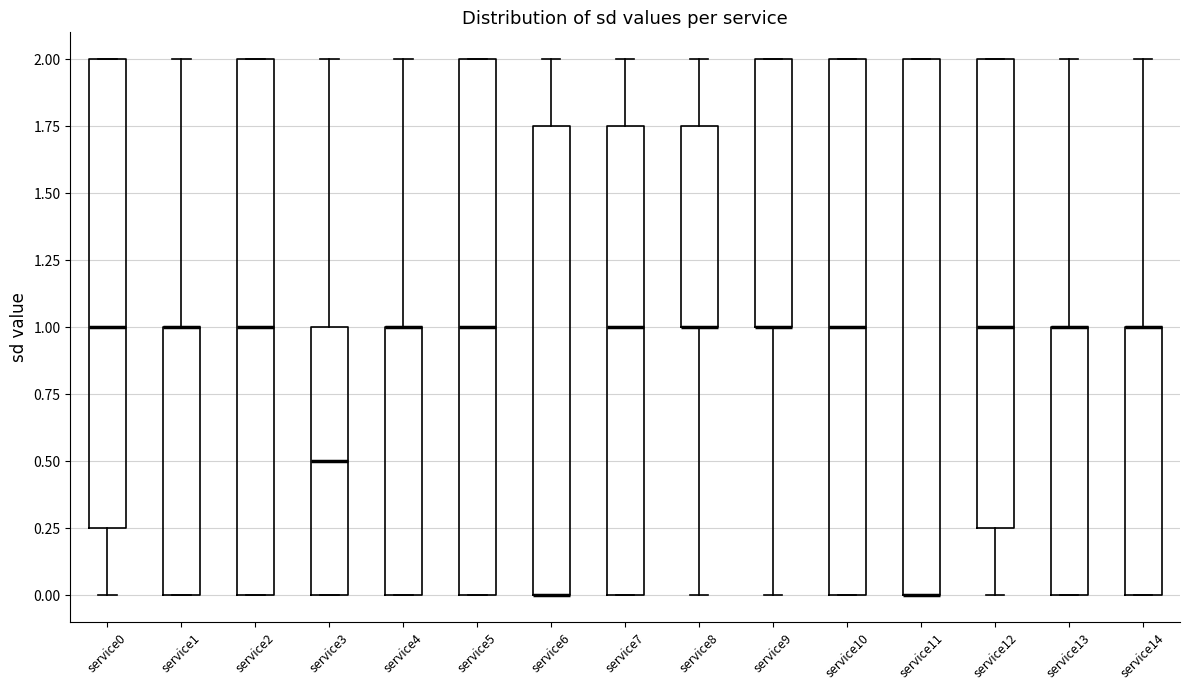

Reading left to right, transcribe this box plot: for each box, give where its median line is, the range the box spans, and where its two whiskers end, as read against the y-axis. The values are not printed on the chart, so give them approximately, as read against the axis.

service0: median 1.00, box 0.25 to 2.00, whiskers 0.00 to 2.00
service1: median 1.00 (drawn on the box's upper edge), box 0.00 to 1.00, whiskers 0.00 to 2.00
service2: median 1.00, box 0.00 to 2.00, whiskers 0.00 to 2.00
service3: median 0.50, box 0.00 to 1.00, whiskers 0.00 to 2.00
service4: median 1.00 (drawn on the box's upper edge), box 0.00 to 1.00, whiskers 0.00 to 2.00
service5: median 1.00, box 0.00 to 2.00, whiskers 0.00 to 2.00
service6: median 0.00 (drawn on the box's lower edge), box 0.00 to 1.75, whiskers 0.00 to 2.00
service7: median 1.00, box 0.00 to 1.75, whiskers 0.00 to 2.00
service8: median 1.00 (drawn on the box's lower edge), box 1.00 to 1.75, whiskers 0.00 to 2.00
service9: median 1.00 (drawn on the box's lower edge), box 1.00 to 2.00, whiskers 0.00 to 2.00
service10: median 1.00, box 0.00 to 2.00, whiskers 0.00 to 2.00
service11: median 0.00 (drawn on the box's lower edge), box 0.00 to 2.00, whiskers 0.00 to 2.00
service12: median 1.00, box 0.25 to 2.00, whiskers 0.00 to 2.00
service13: median 1.00 (drawn on the box's upper edge), box 0.00 to 1.00, whiskers 0.00 to 2.00
service14: median 1.00 (drawn on the box's upper edge), box 0.00 to 1.00, whiskers 0.00 to 2.00